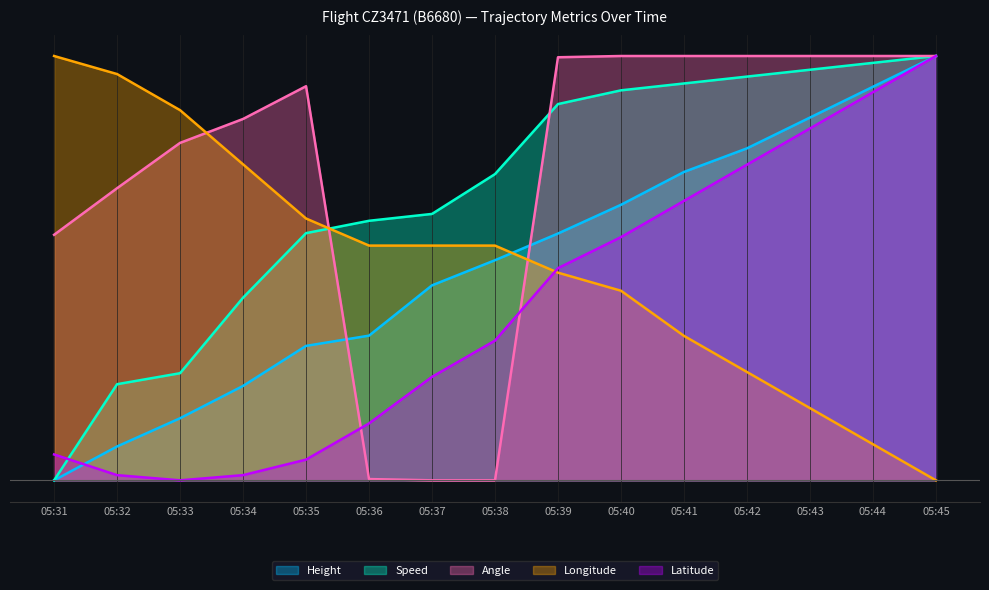

What is the approximate value of Latitude at 05:42?

743.9